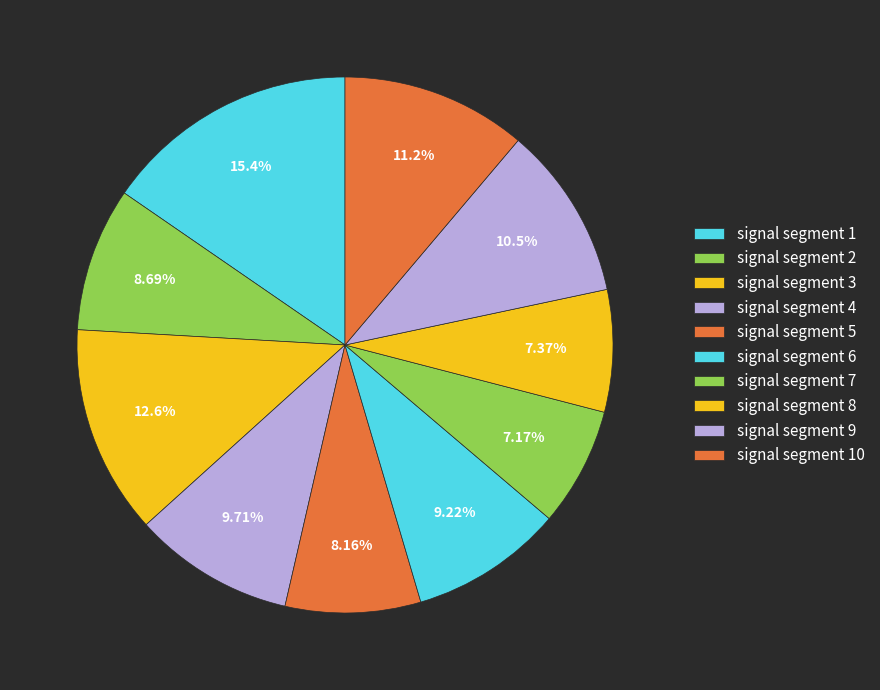

What percentage is the signal segment 7 slice, to the nearest percent?

7%